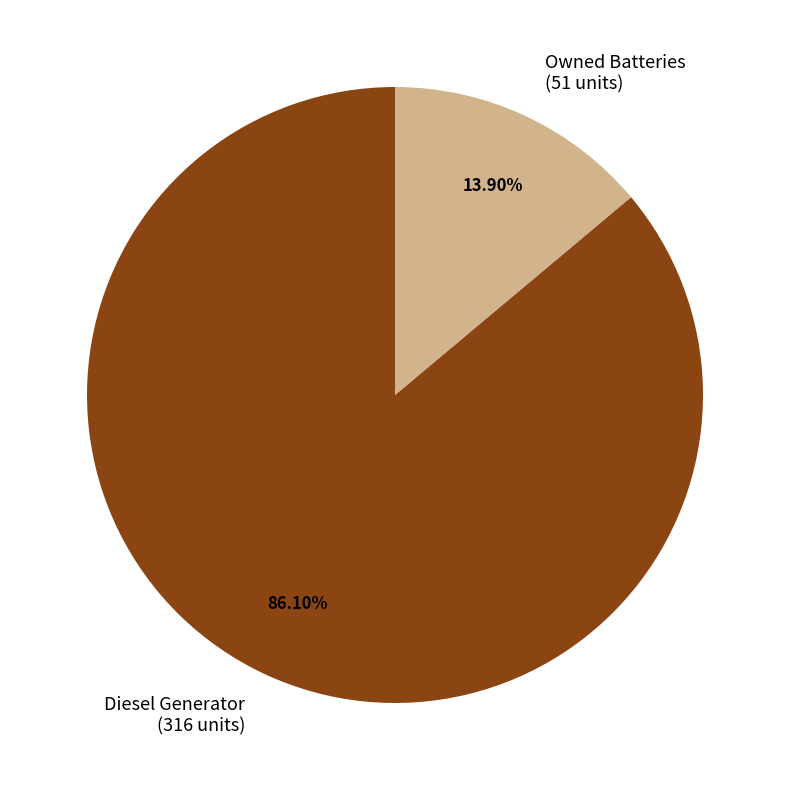

How many slices are in this pie chart?

2